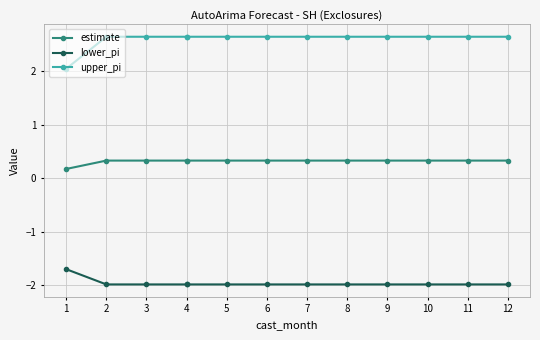

Between 1 and 3, which series saw the biggest shift?

upper_pi